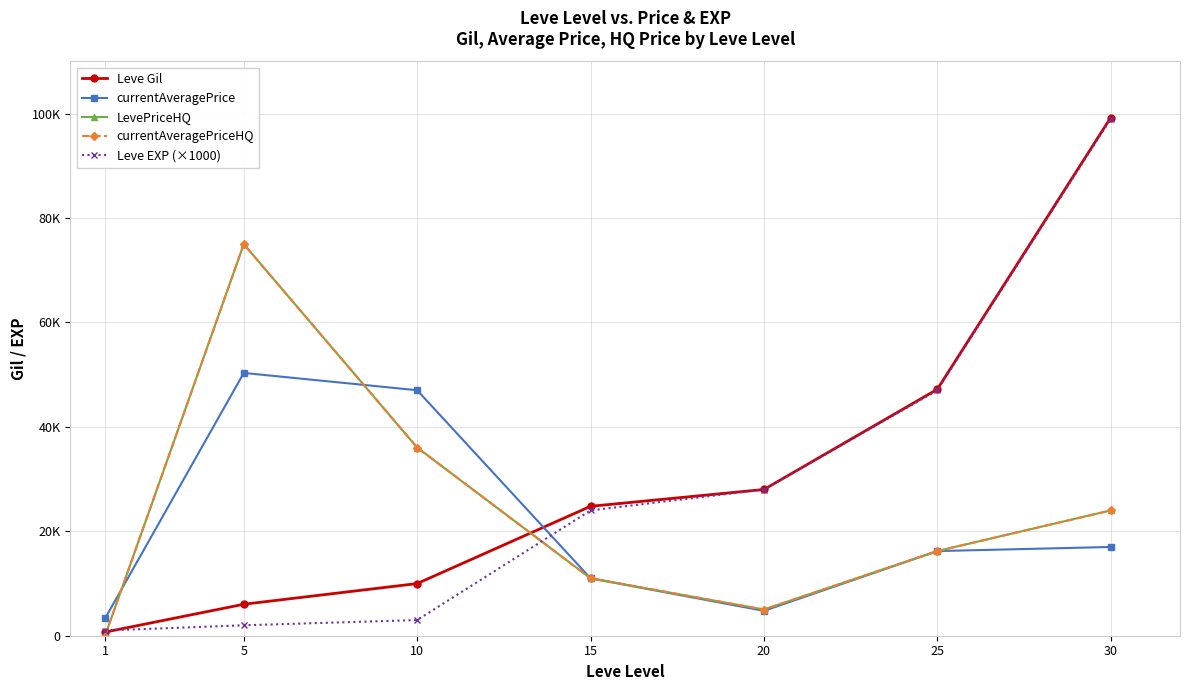

Does the chart have visible grid lines?

Yes